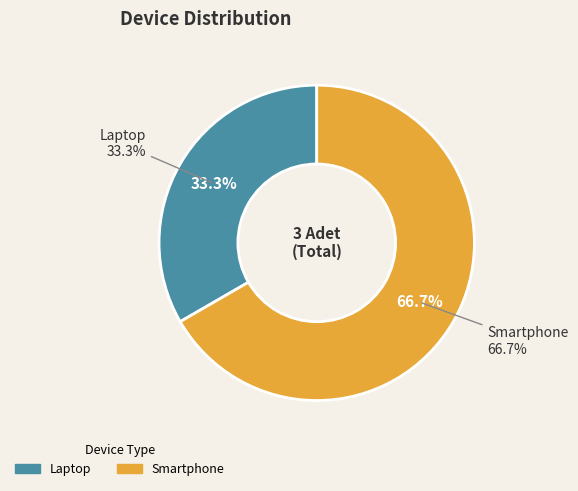

To the nearest percent, what is the difference between the largest and smallest slice percentages?

33%